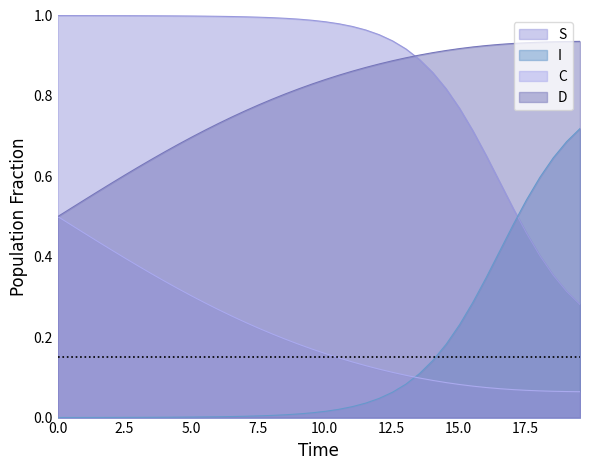

List the series in order of their peak value, highest first.

S, D, I, C